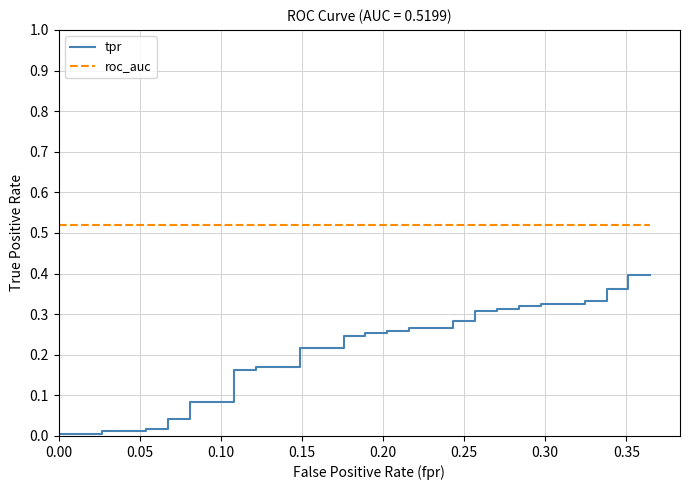

List the series in order of their peak value, highest first.

roc_auc, tpr